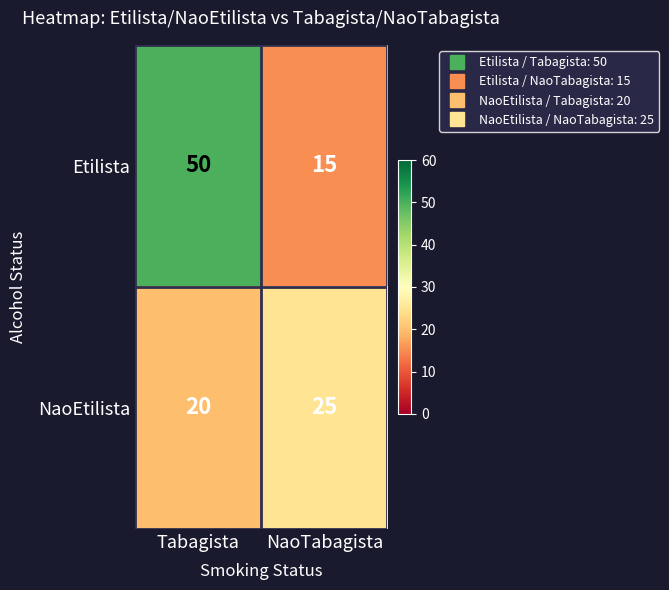

What is the difference between the Etilista values at NaoTabagista and Tabagista?

35